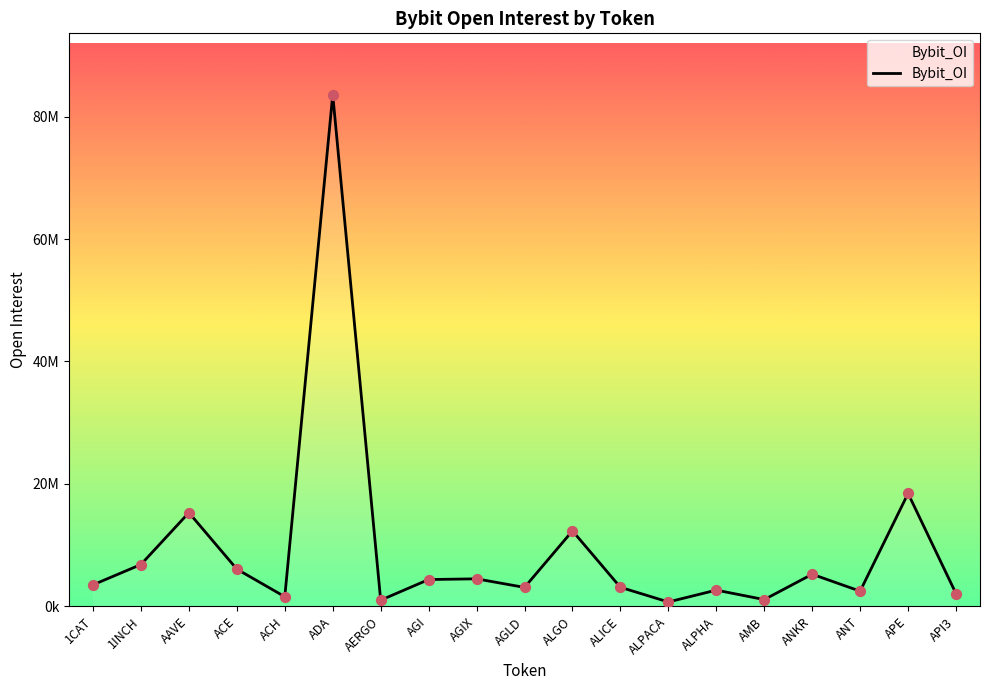

What is the ratio of the value at 1CAT to the value at AERGO?

3.5